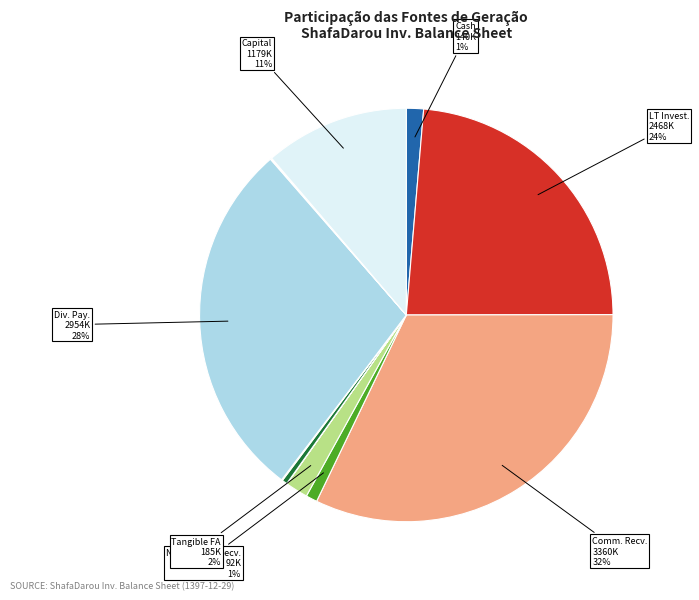

To the nearest percent, what is the difference between the largest and smallest slice percentages?

32%